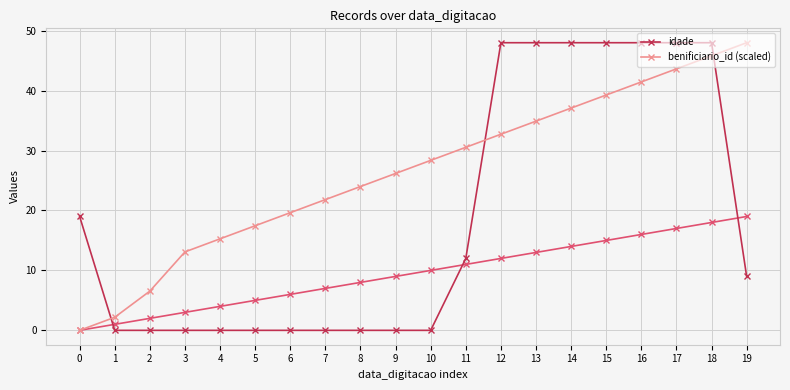

What is the difference between the highest and lowest values at 6?

19.6